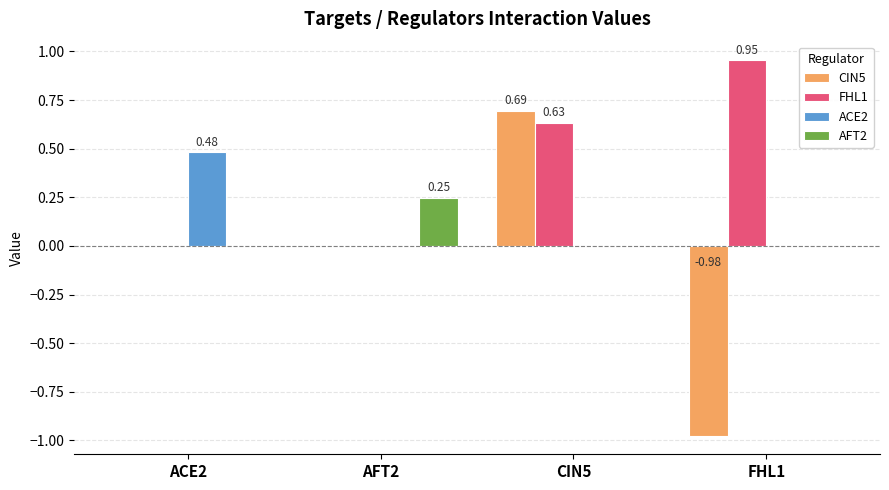

Is it true that ACE2 equals 0.5 at ACE2?

True